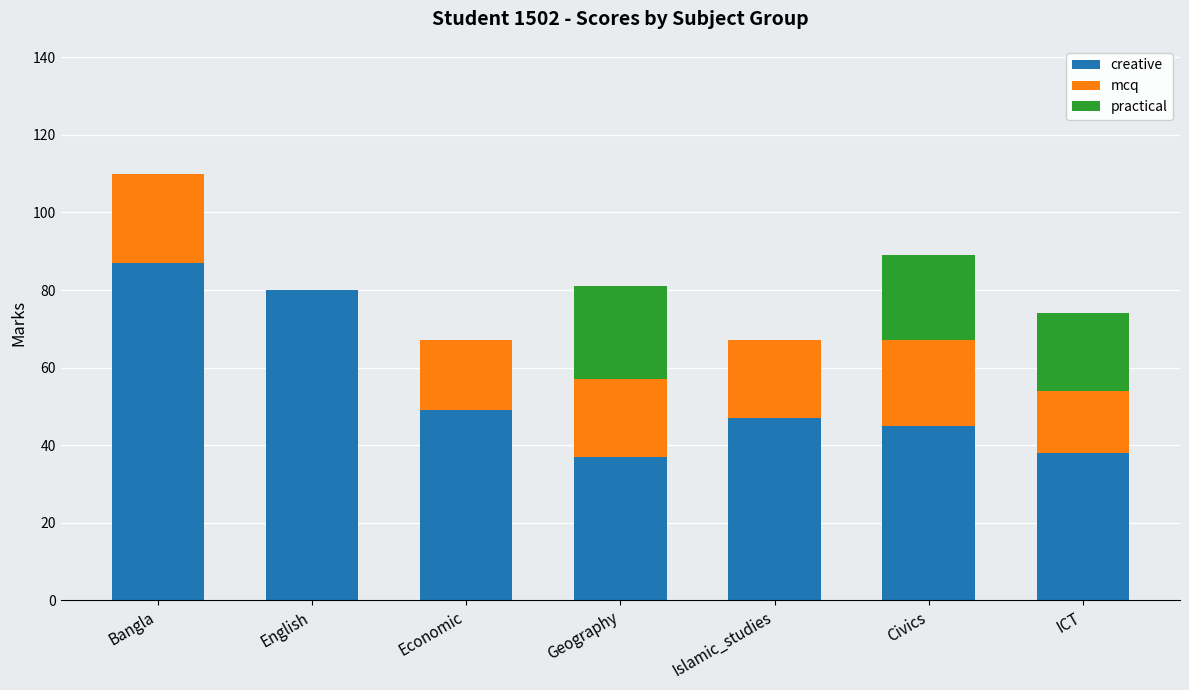

What is the sum of all creative values?

383